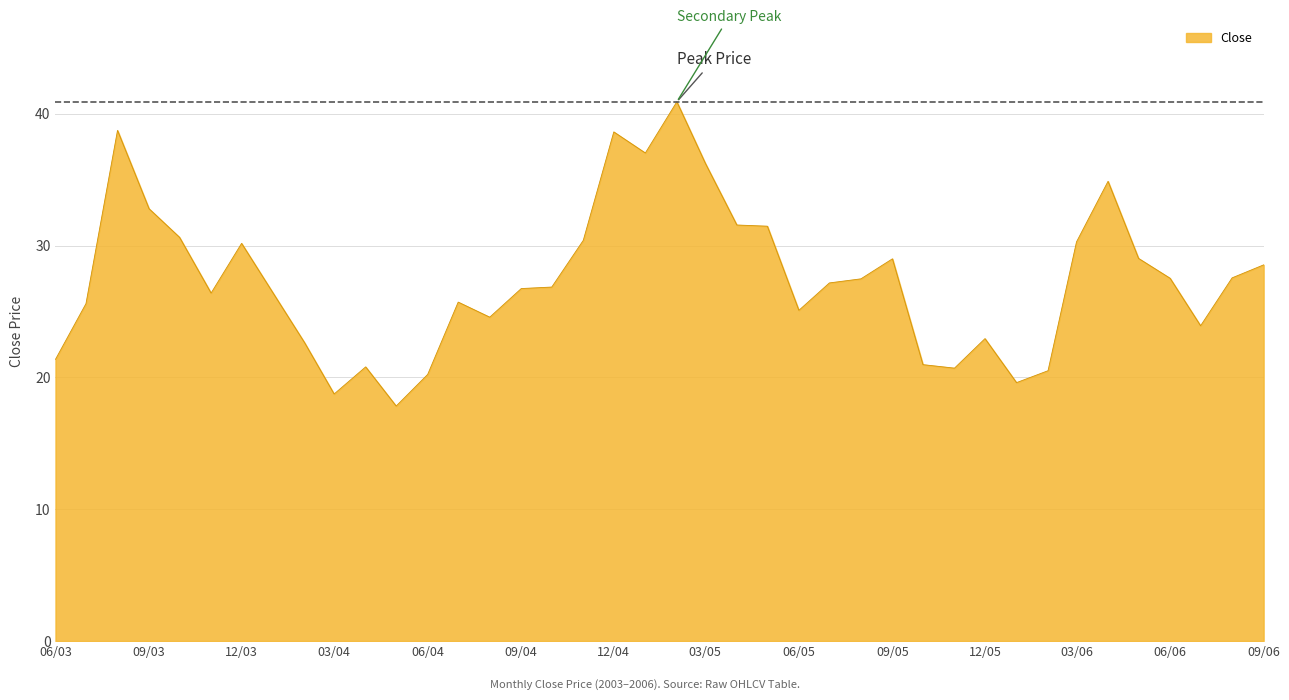

How many lines are shown in the chart?

1